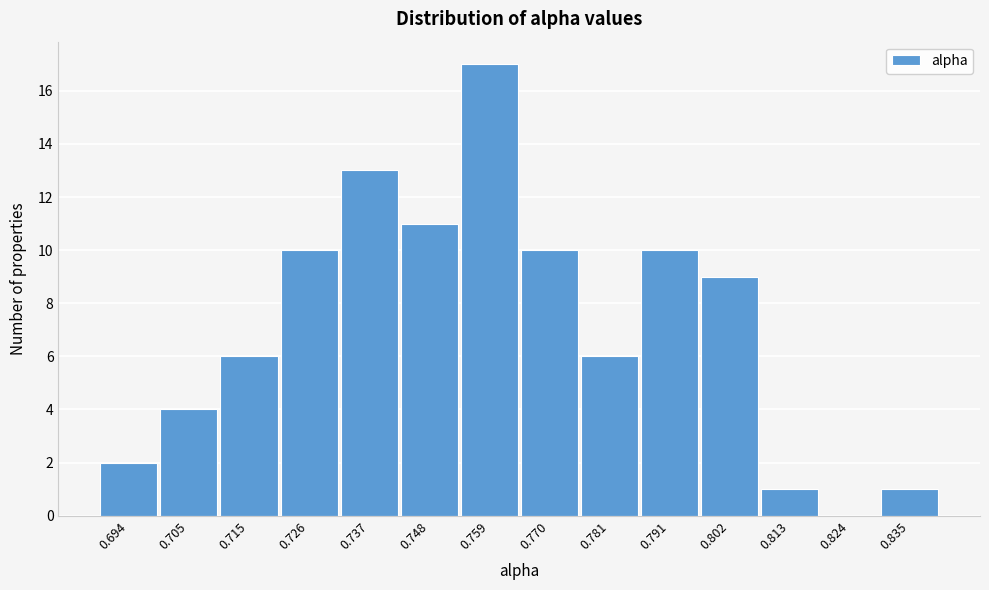

Reading left to right, what are all the values shown in this chart?

0.694=2	0.705=4	0.715=6	0.726=10	0.737=13	0.748=11	0.759=17	0.770=10	0.781=6	0.791=10	0.802=9	0.813=1	0.824=0	0.835=1